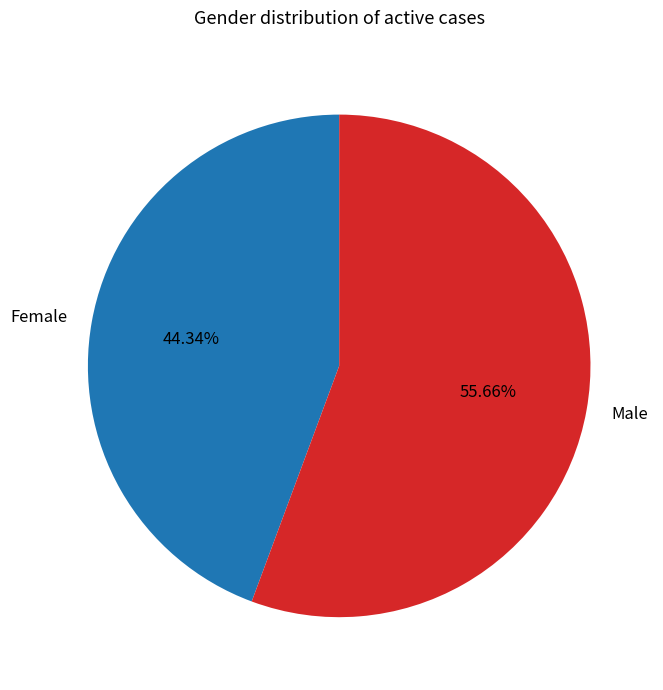

The Male slice represents 67% of the pie. True or false?

False